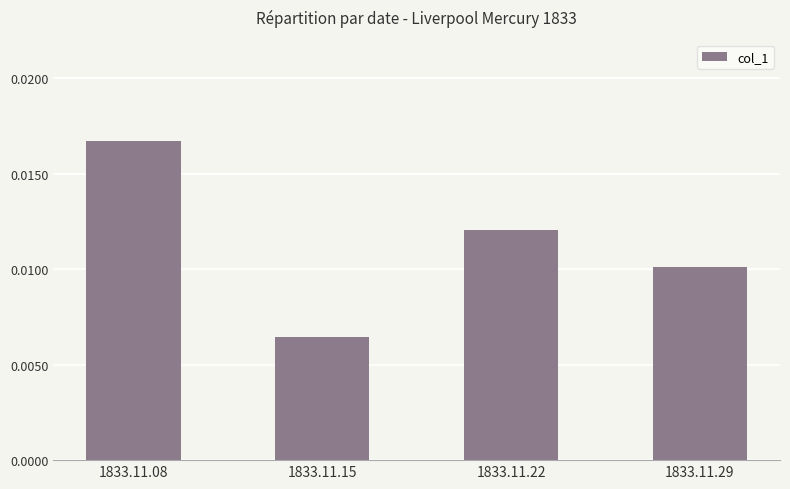

Which category has the lowest value across all series?

1833.11.15